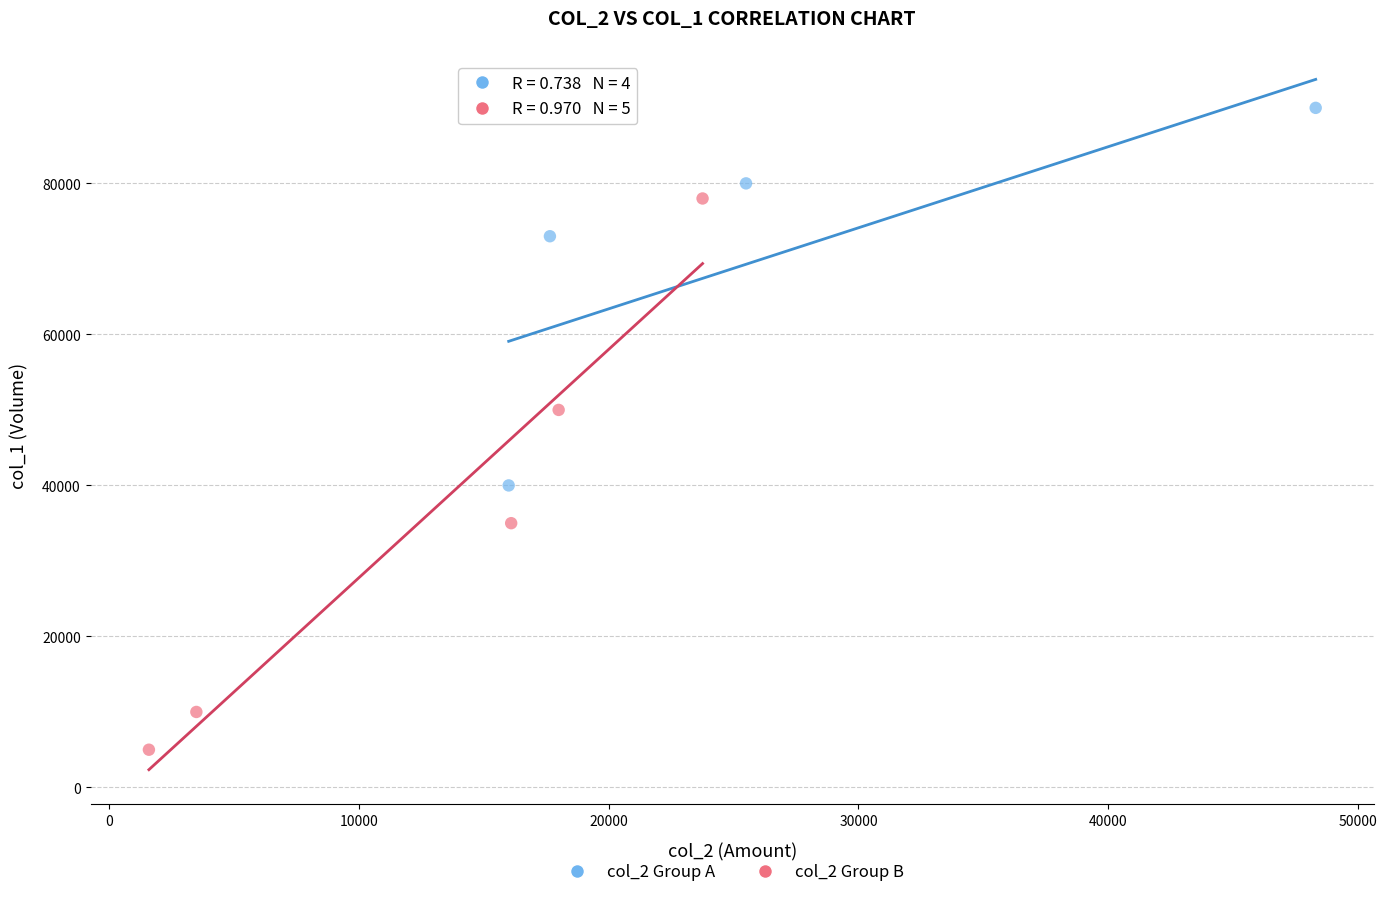

Which series contains the lowest Y value?

col_2 Group B